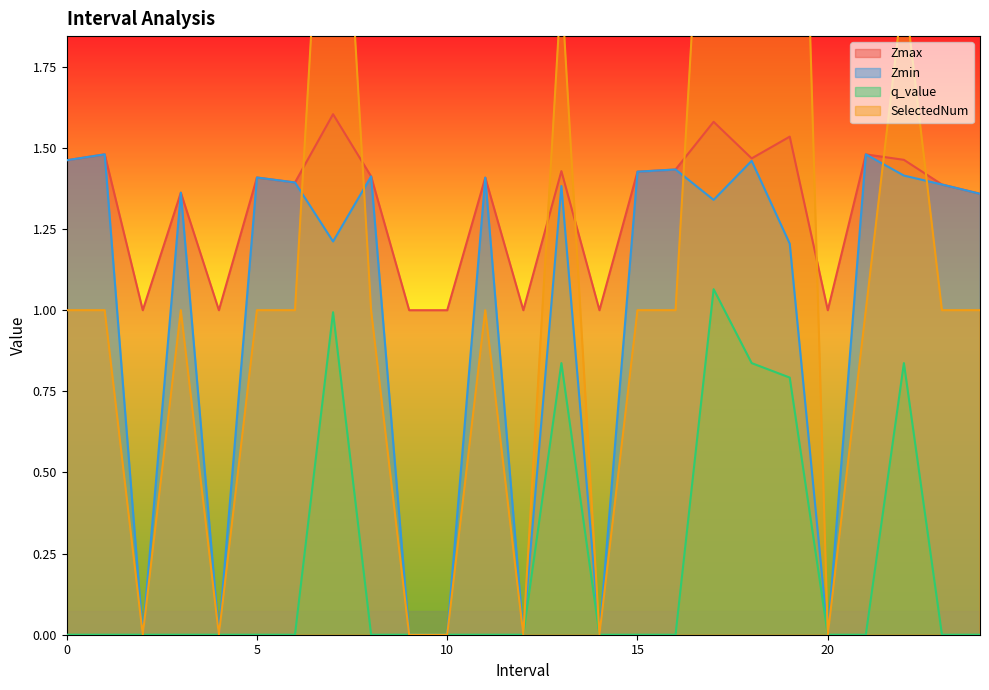

The SelectedNum series shows 0.6 at 21.0. True or false?

False